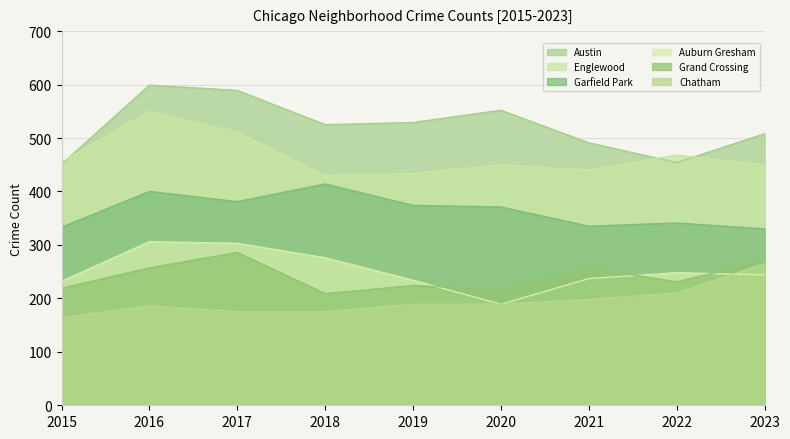

Which label corresponds to the largest value in the chart?

2016